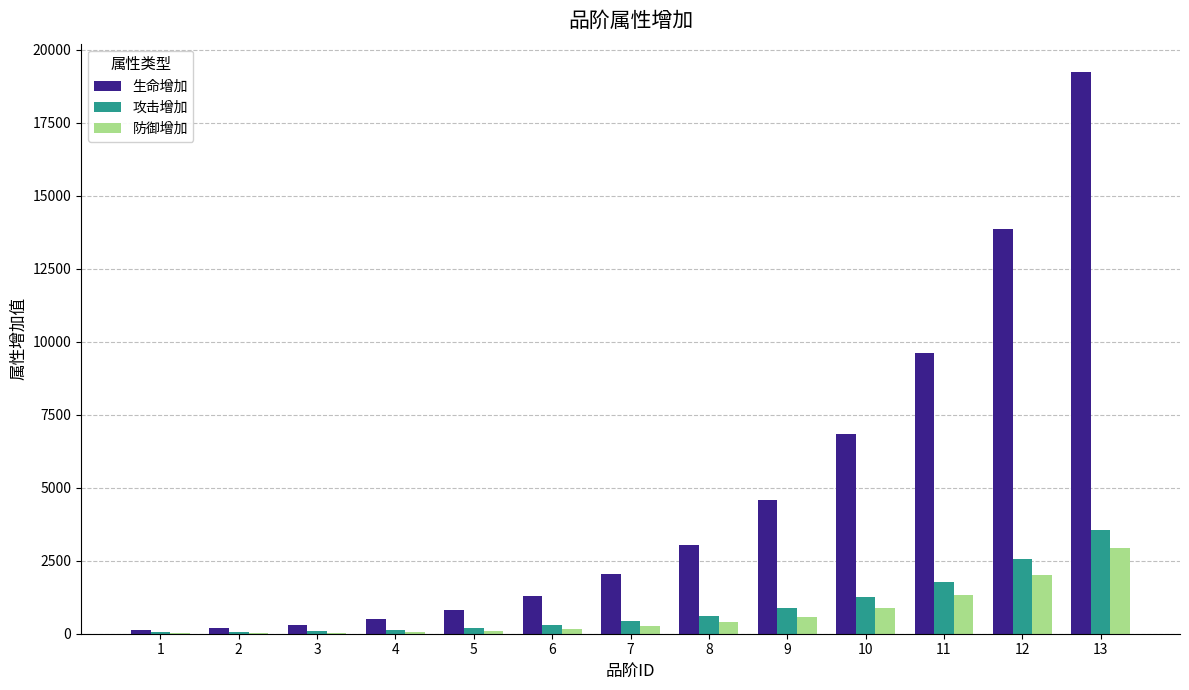

What is the sum of all 生命增加 values?

62507